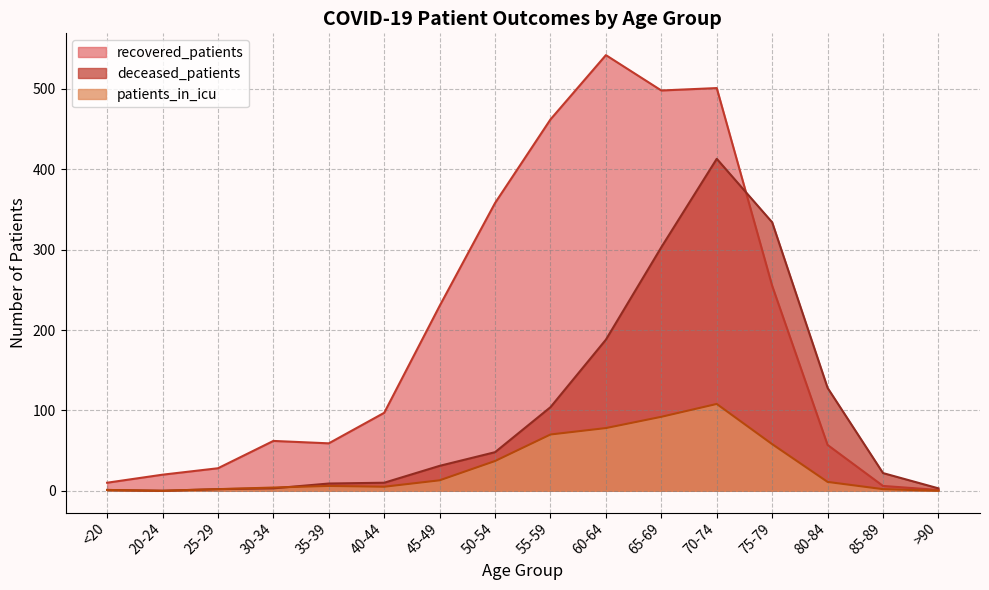

True or false: deceased_patients and recovered_patients cross at least once.

True